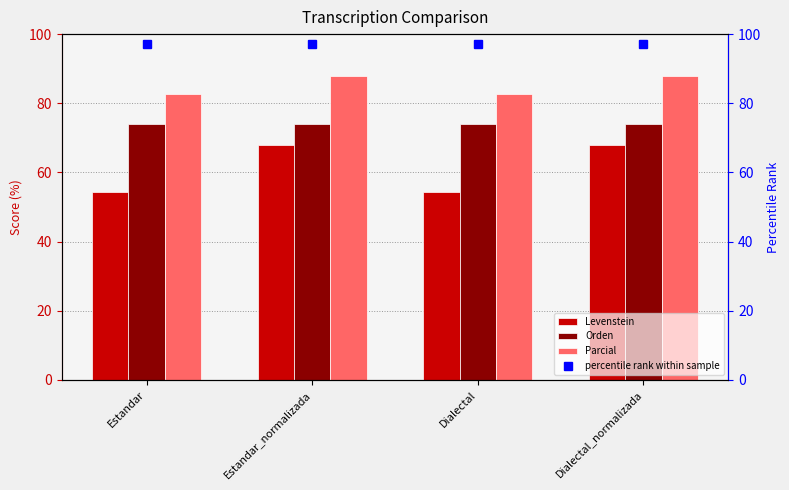

What is the spread (max minus min) of values at Estandar?

28.3